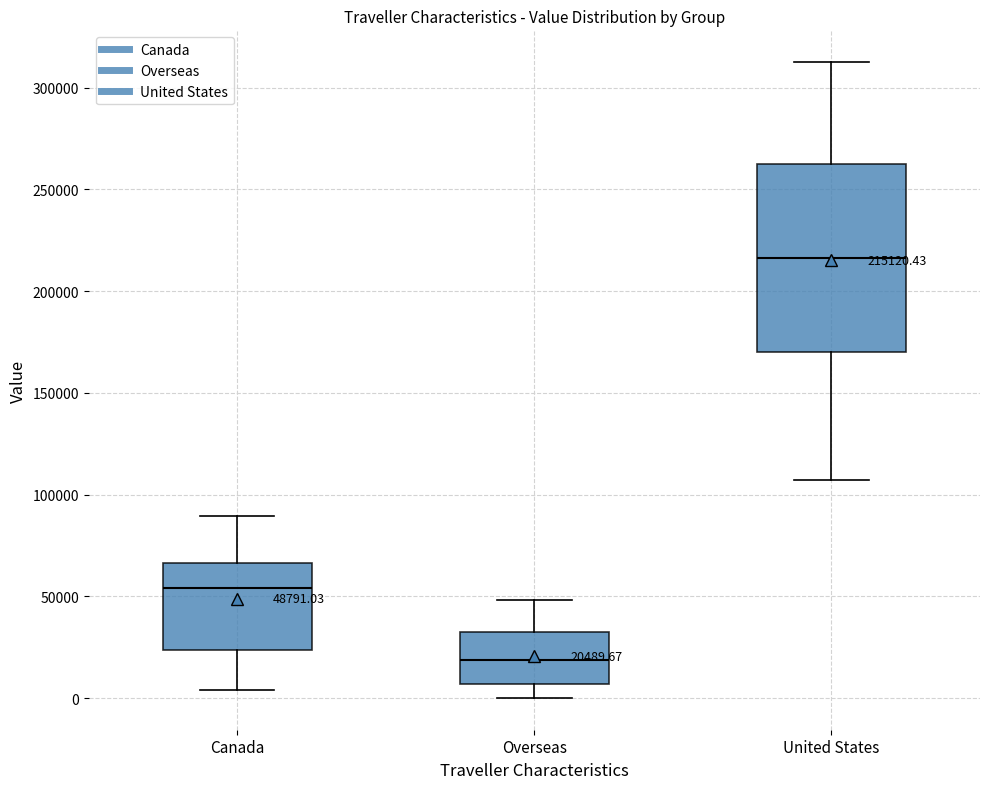

Which box has the lowest median line?

Overseas